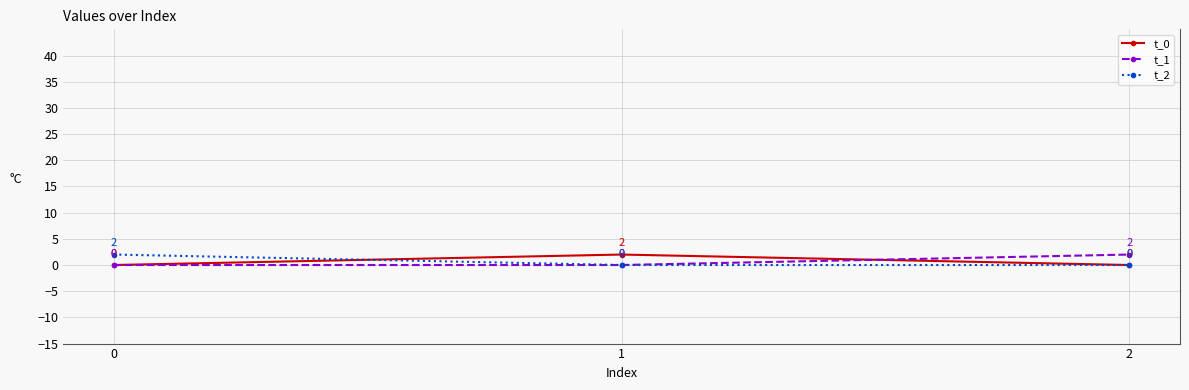

What is the difference between the highest and lowest values at 1?

2